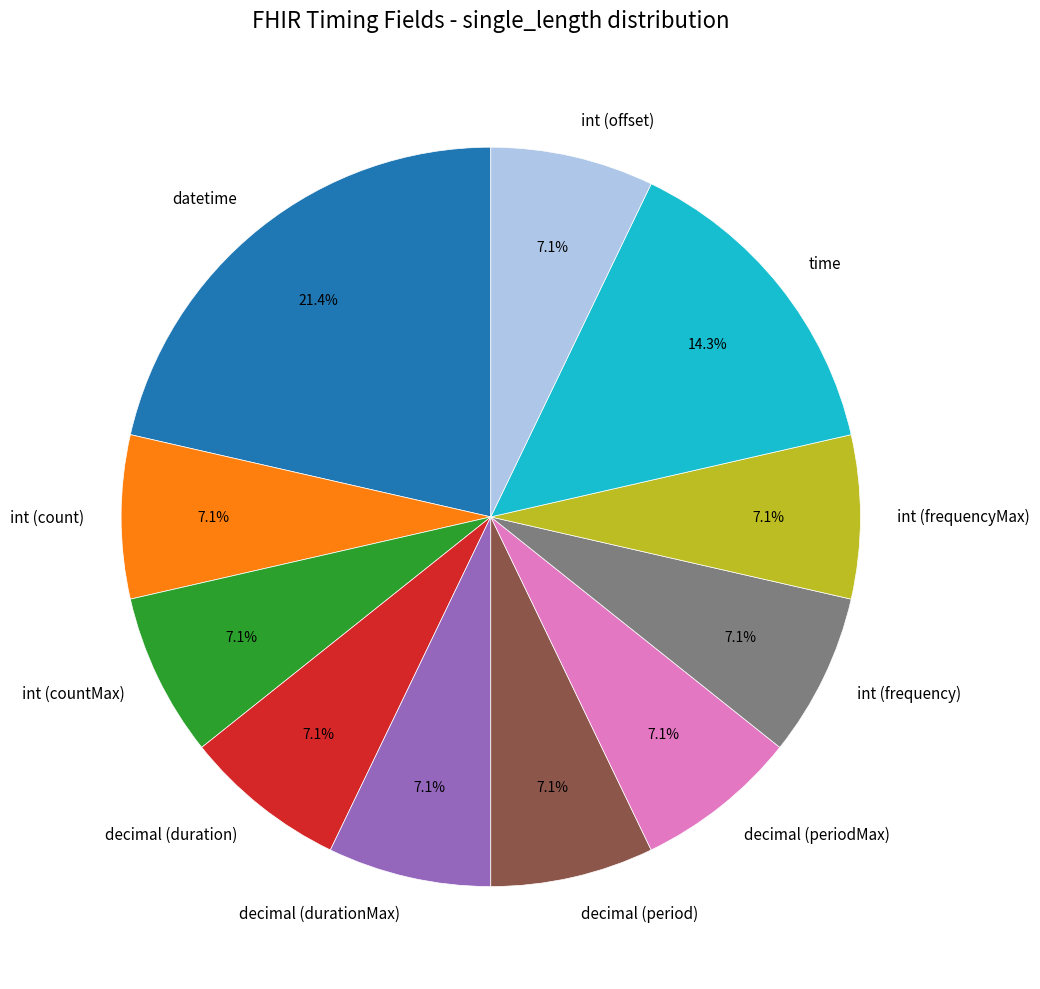

What percentage is the time slice, to the nearest percent?

14%